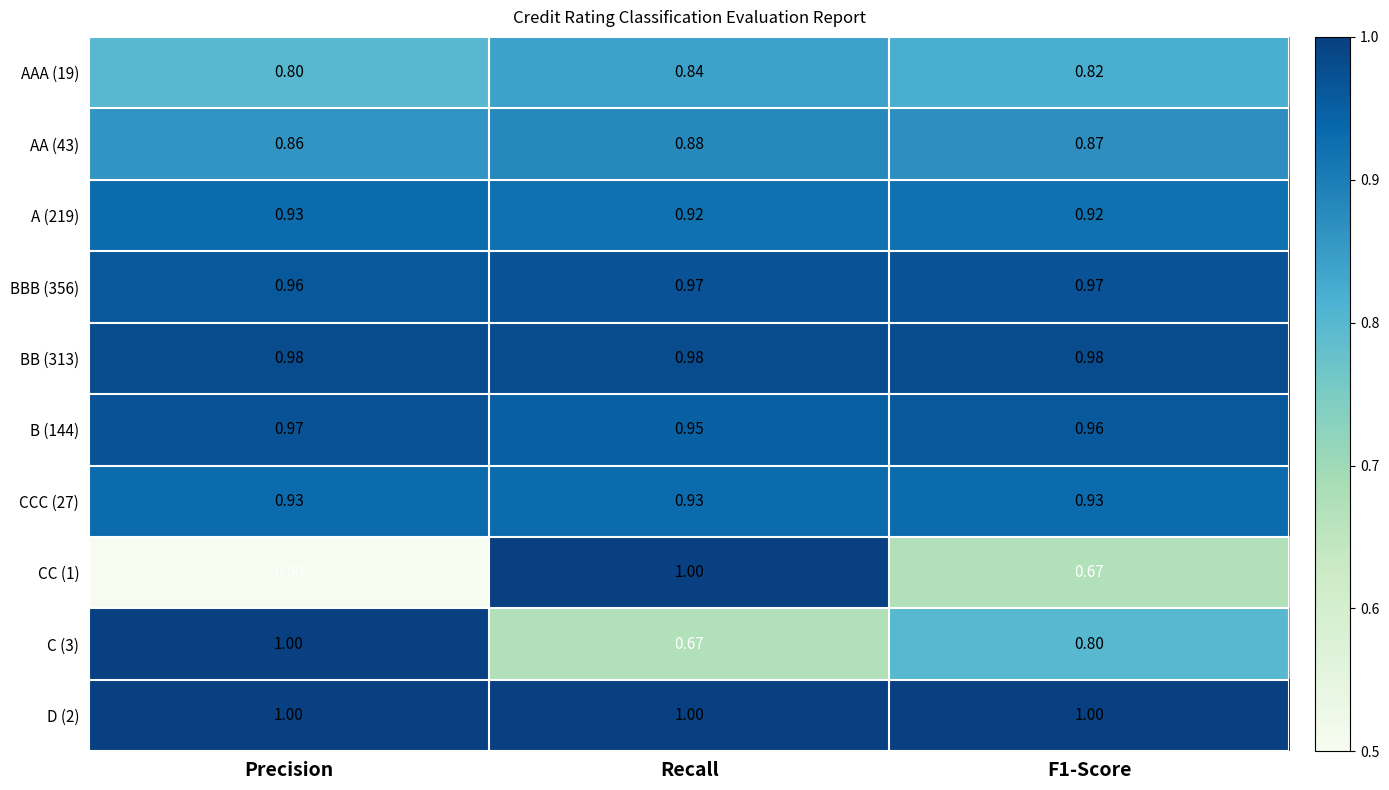

Where is B (144) nearest to the value 0?

Recall